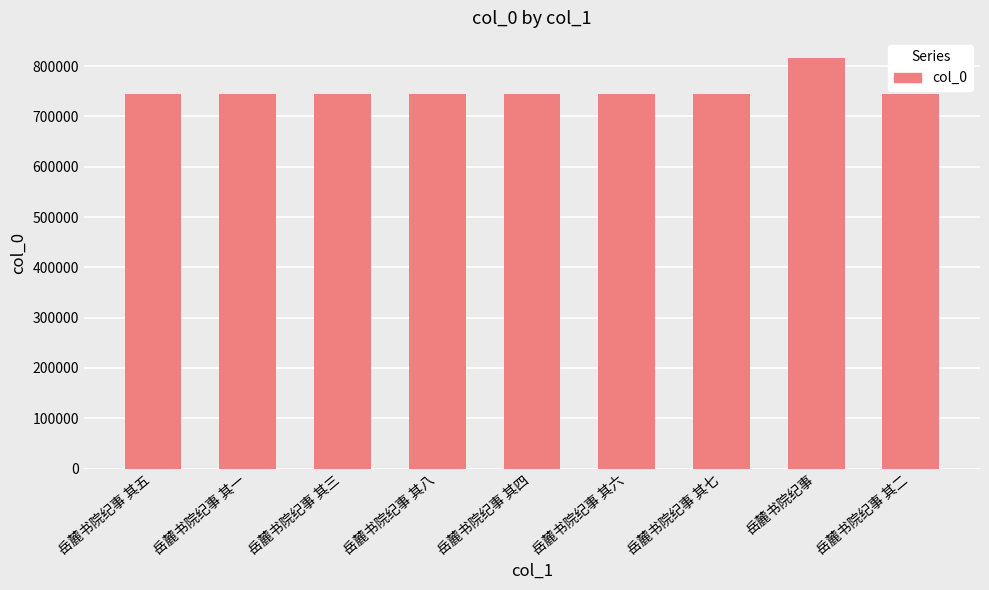

What is the smallest value displayed?

744027